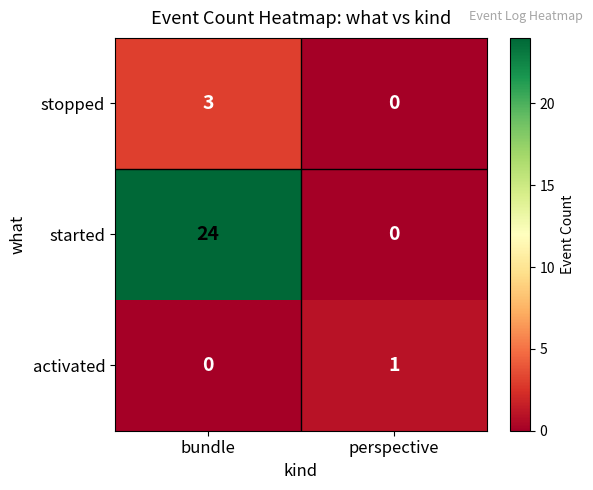

Rank the series by their maximum value, from highest to lowest.

started, stopped, activated